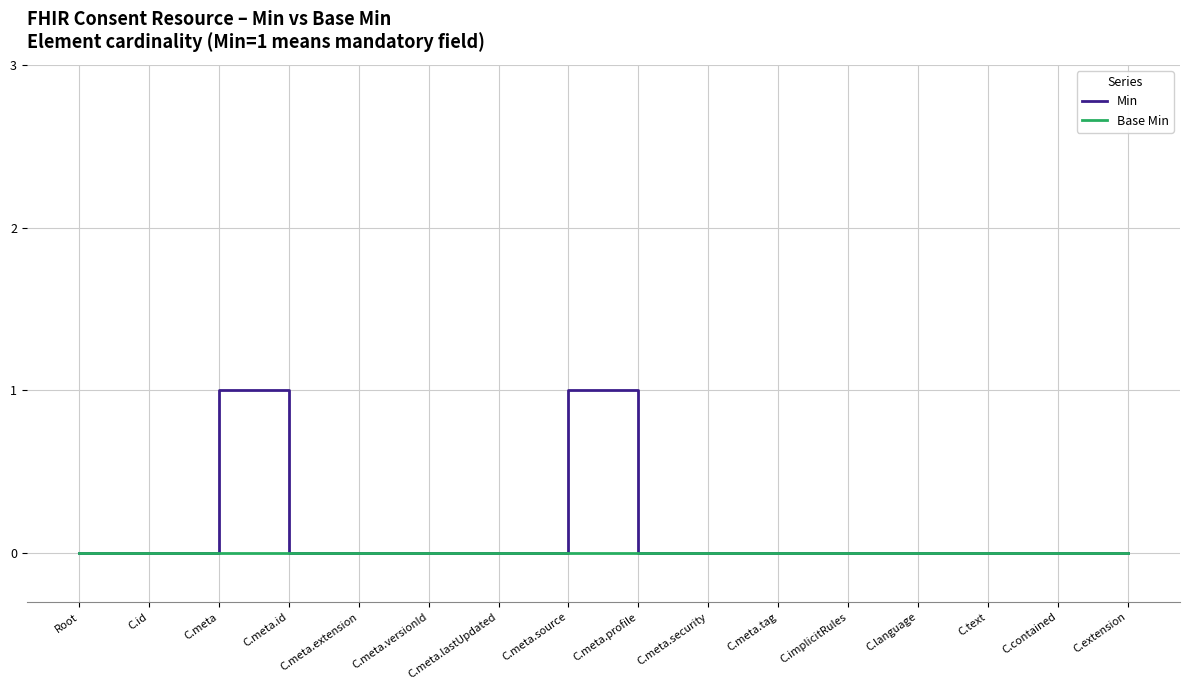

List the series in order of their peak value, highest first.

Min, Base Min